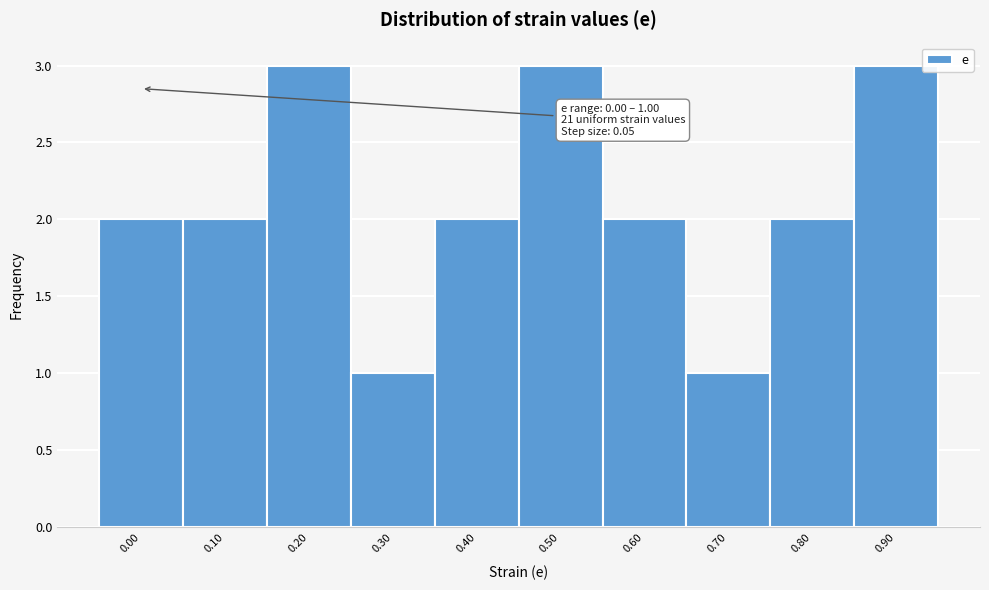

Reading left to right, transcribe all the data shown in this chart.

2	2	3	1	2	3	2	1	2	3